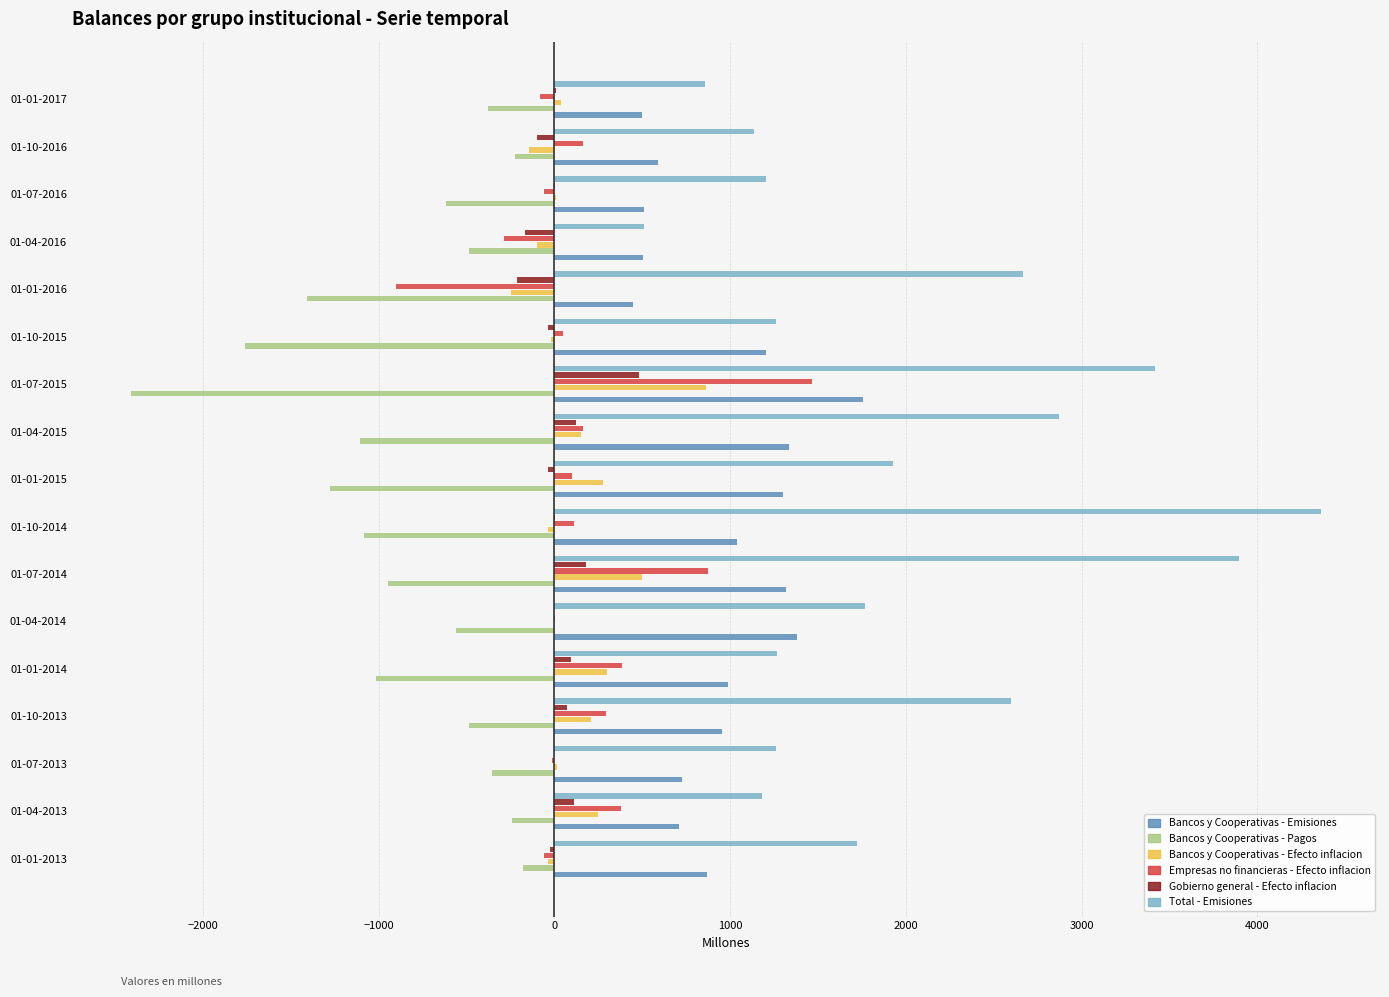

Which series has the largest total across all categories?

Total - Emisiones